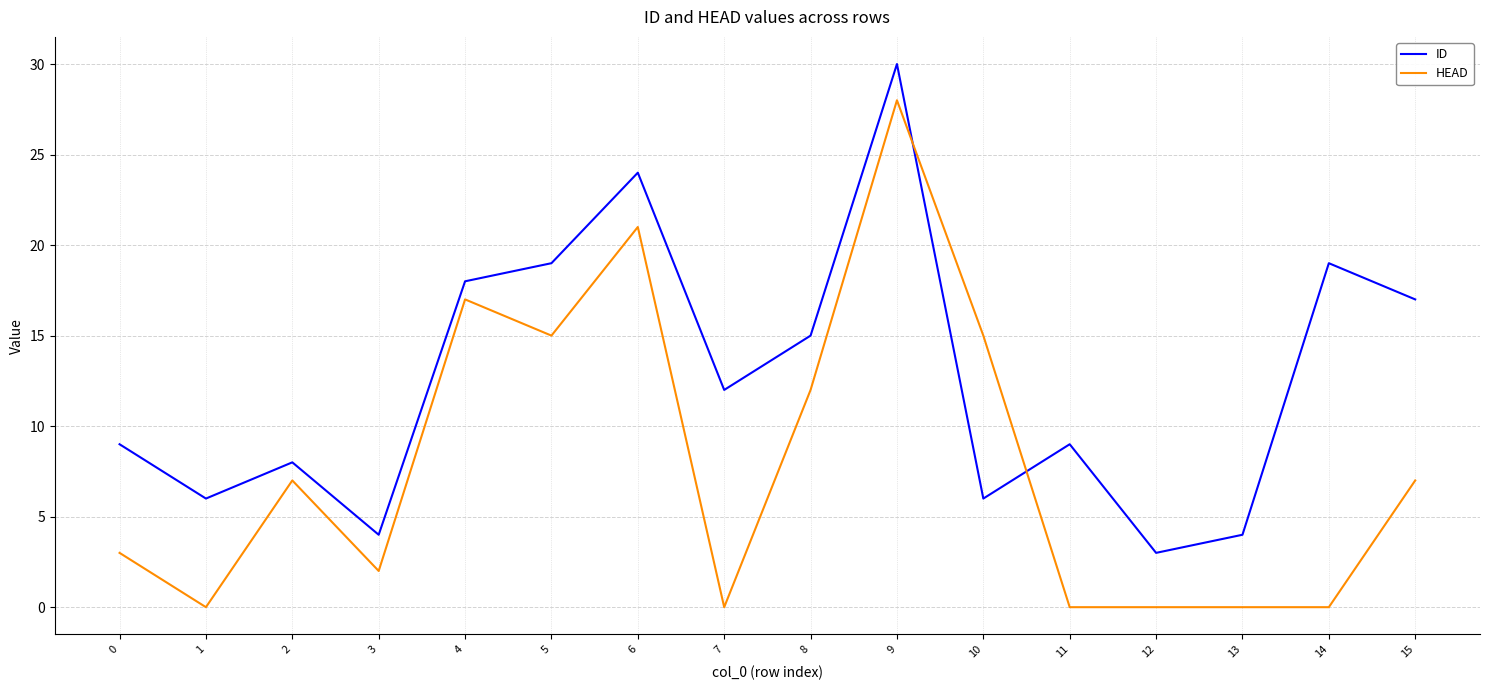

How many series are shown in this chart?

2